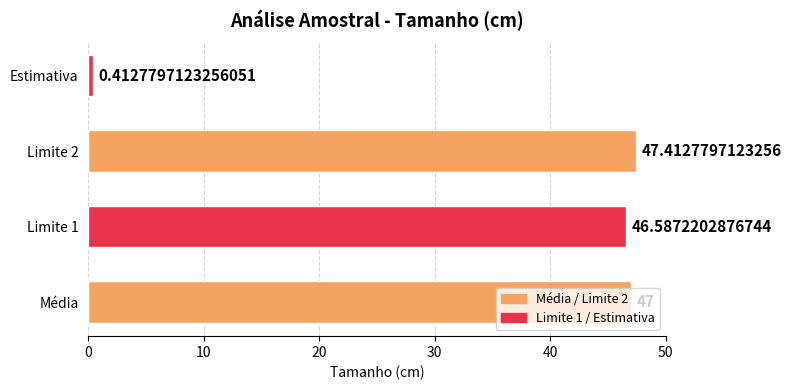

List the labels in order of value, smallest first.

Estimativa, Limite 1, Média, Limite 2